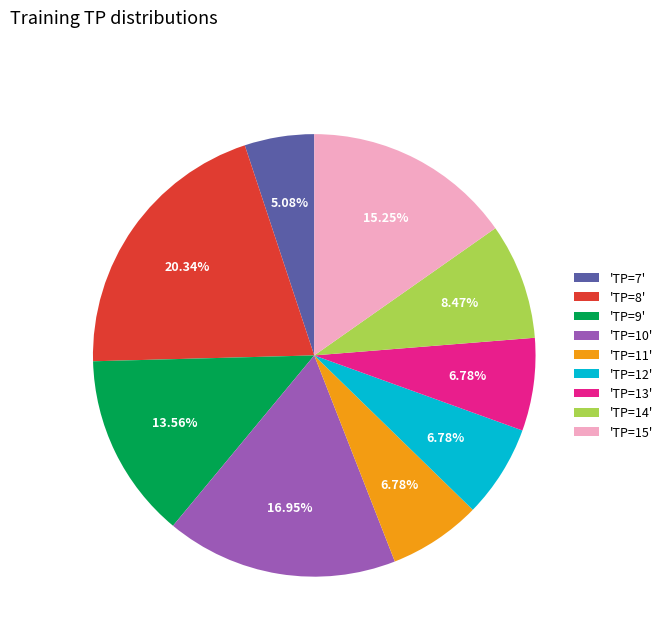

Combined, do 'TP=15' and 'TP=13' account for over 50%?

No